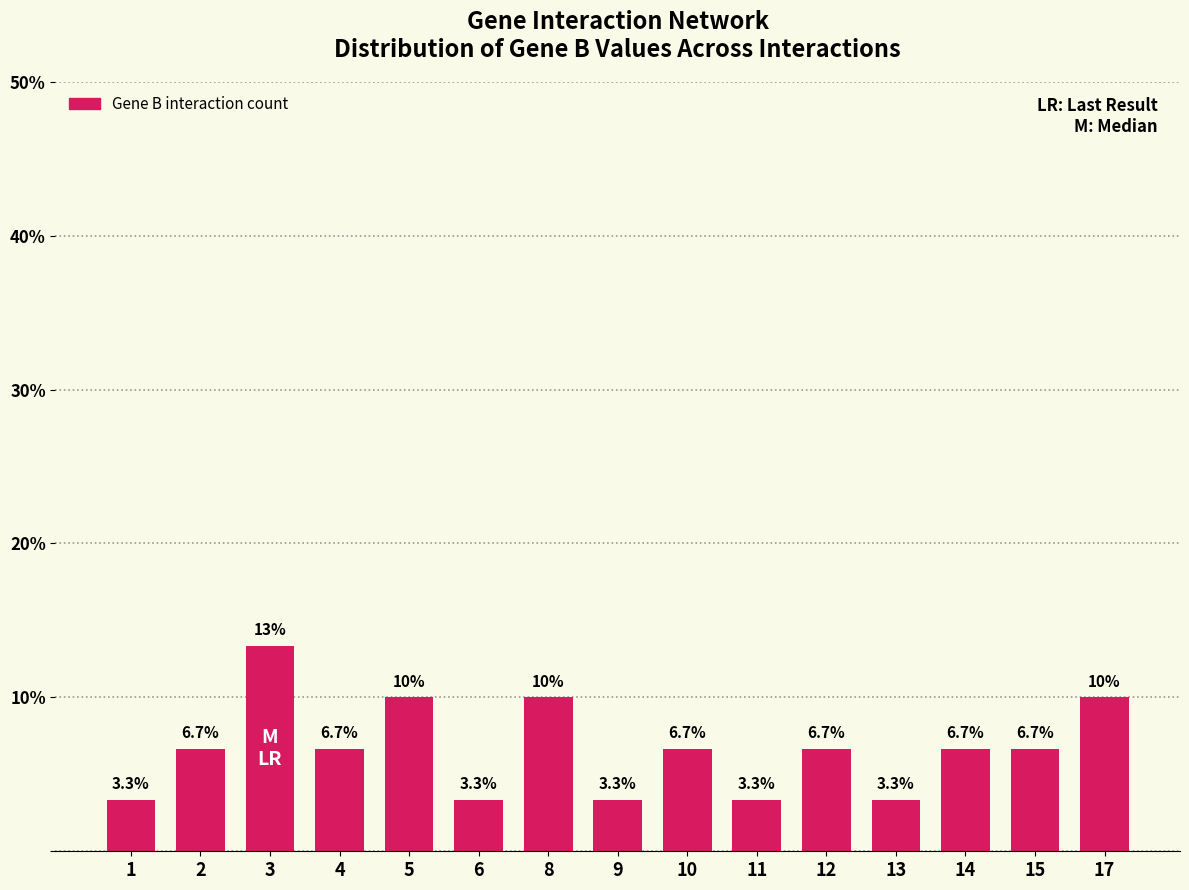

The value at 2 is 9.2. True or false?

False